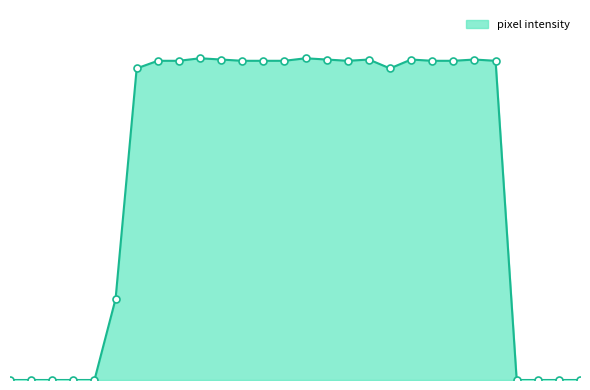

Does the chart have visible grid lines?

No